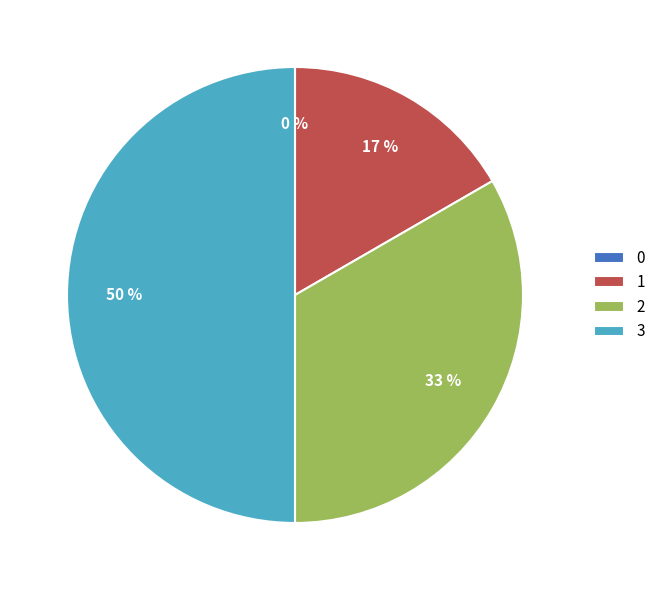

Which slice is the largest?

3